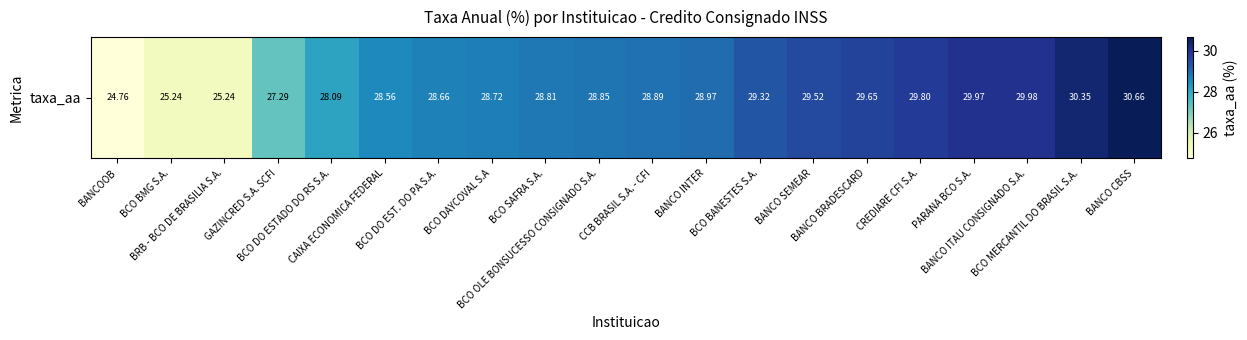

Where does the data first go above 28?

BCO DO ESTADO DO RS S.A.